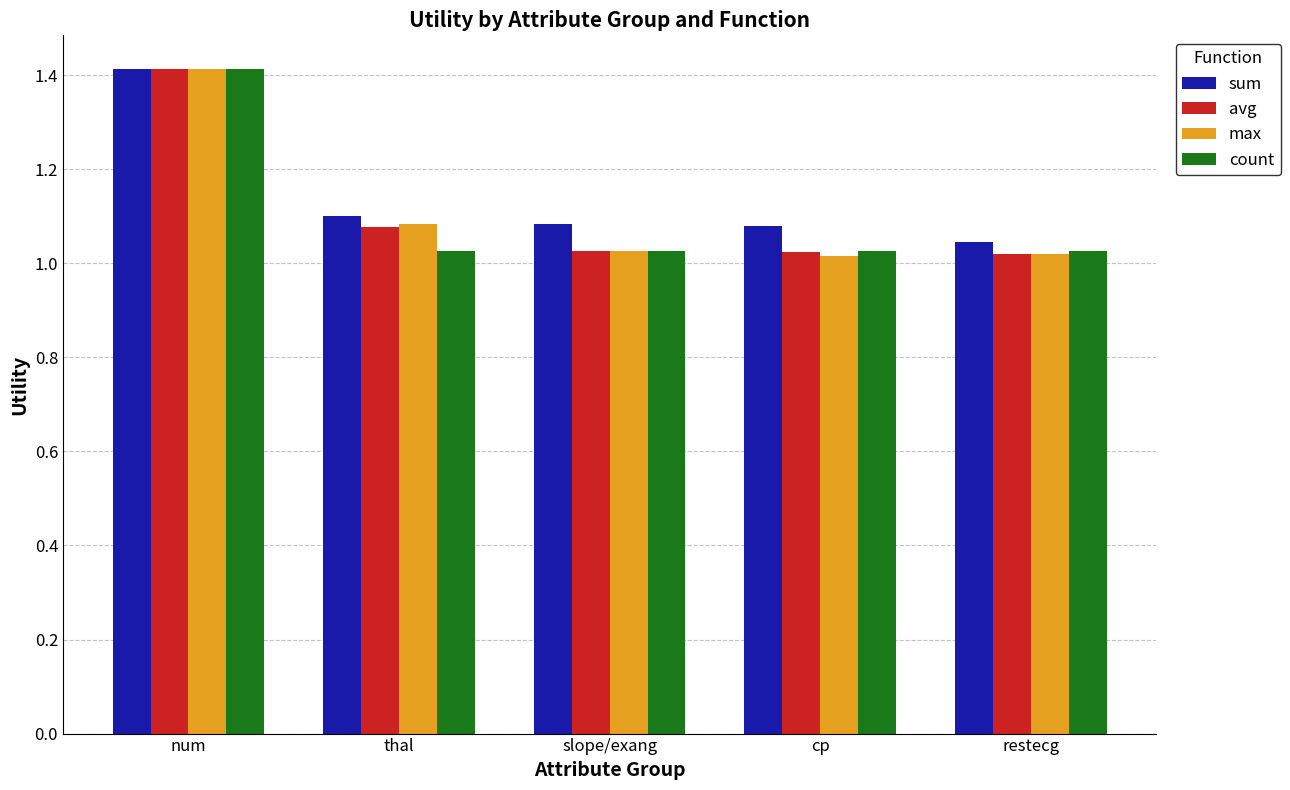

Is it true that avg equals 0.6 at num?

False